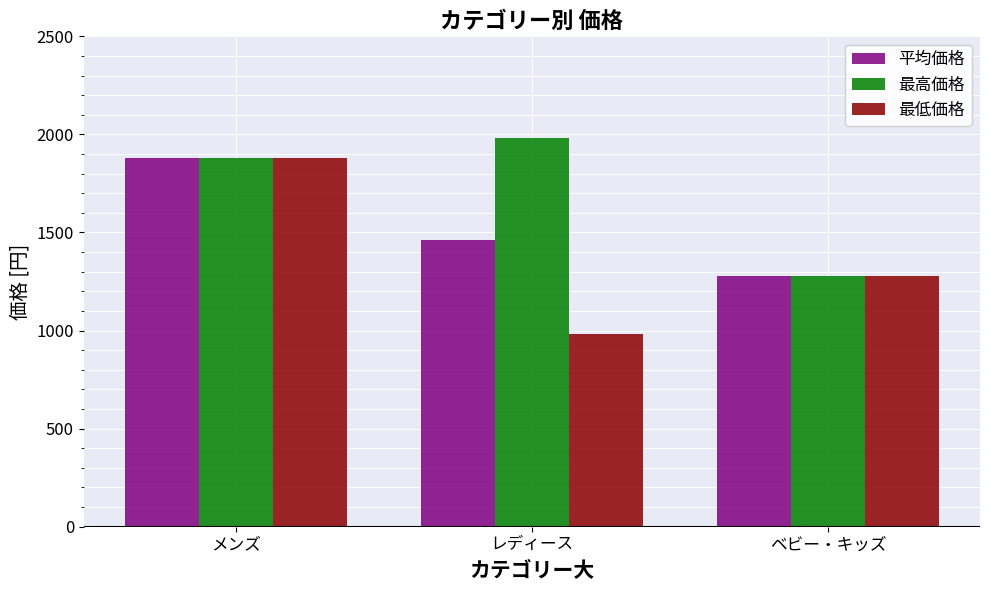

Which category has the highest value across all series?

レディース